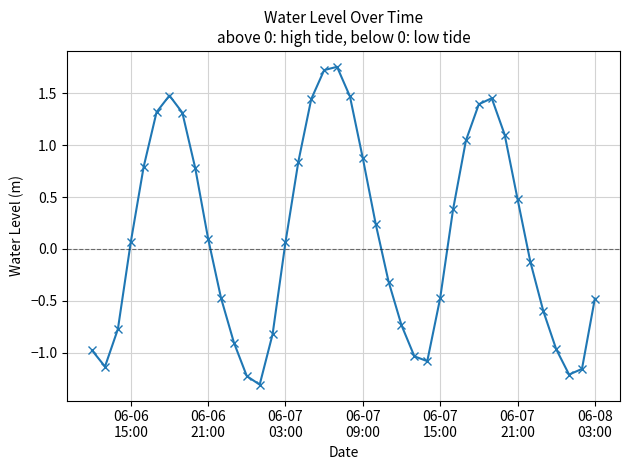

What is the difference between the second highest and second lowest values?

2.9